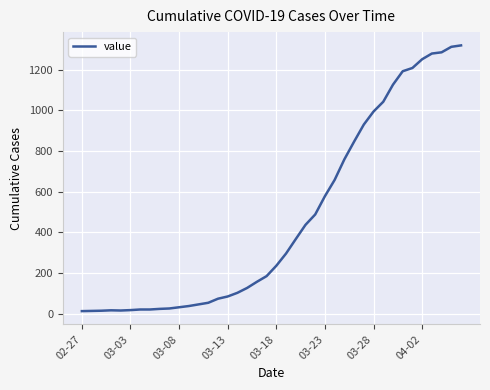

What is the greatest value displayed?

1319